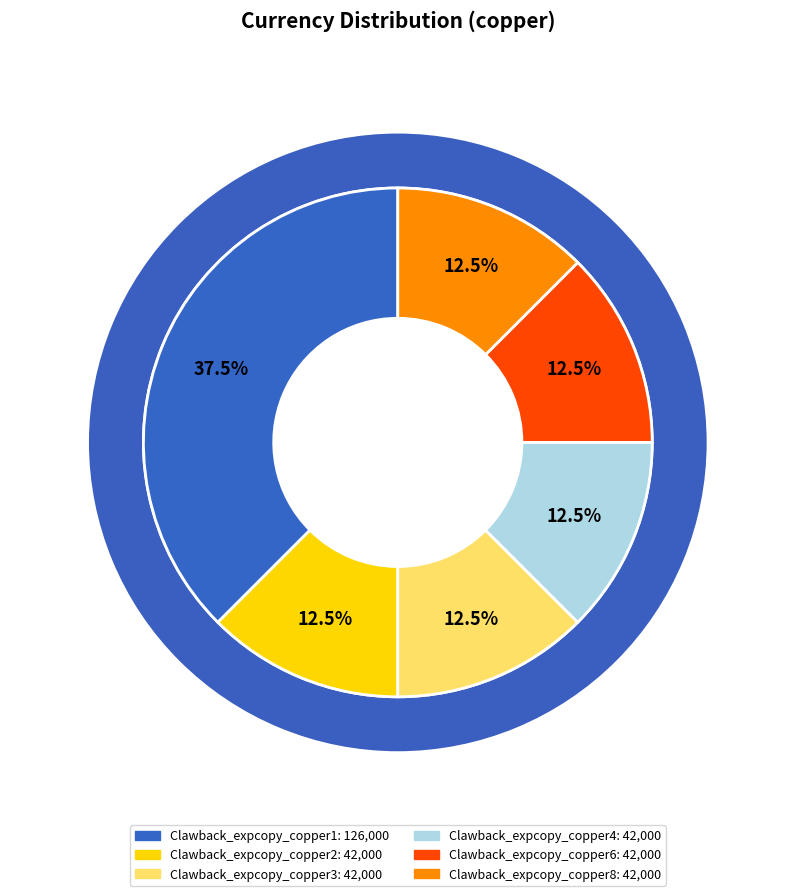

Is there a majority slice in this chart?

No